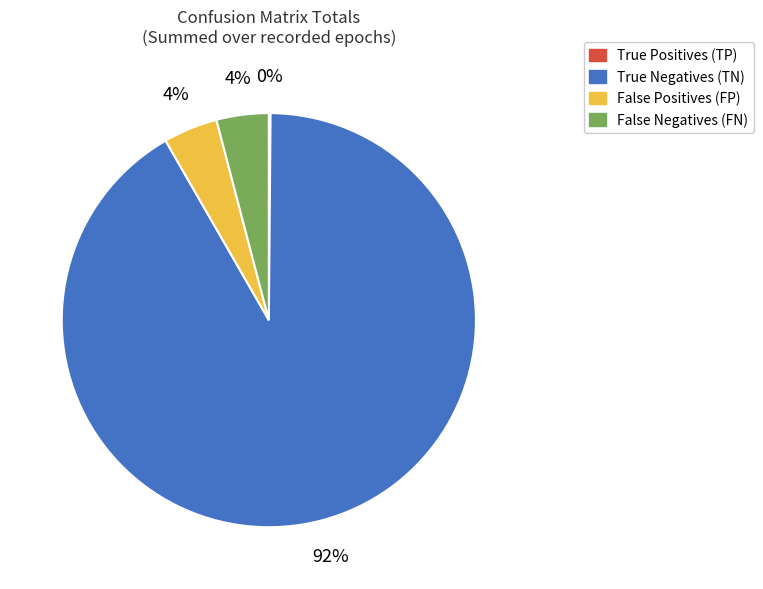

Does True Negatives (TN) account for over 50% of the chart?

Yes